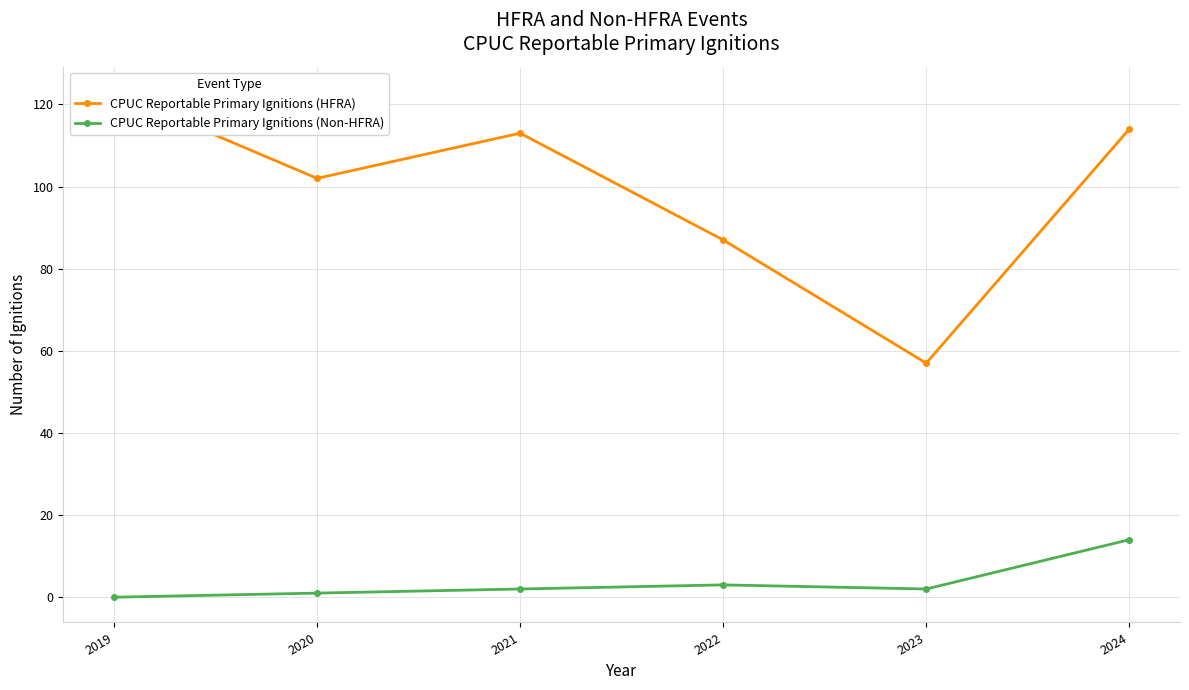

How many categories are shown in the chart?

6